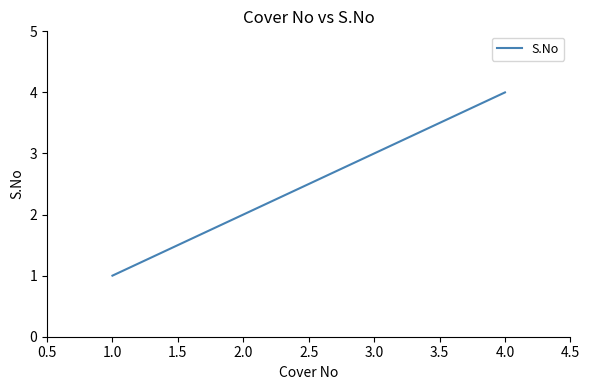

At which category does the chart reach its minimum across all series?

1.0